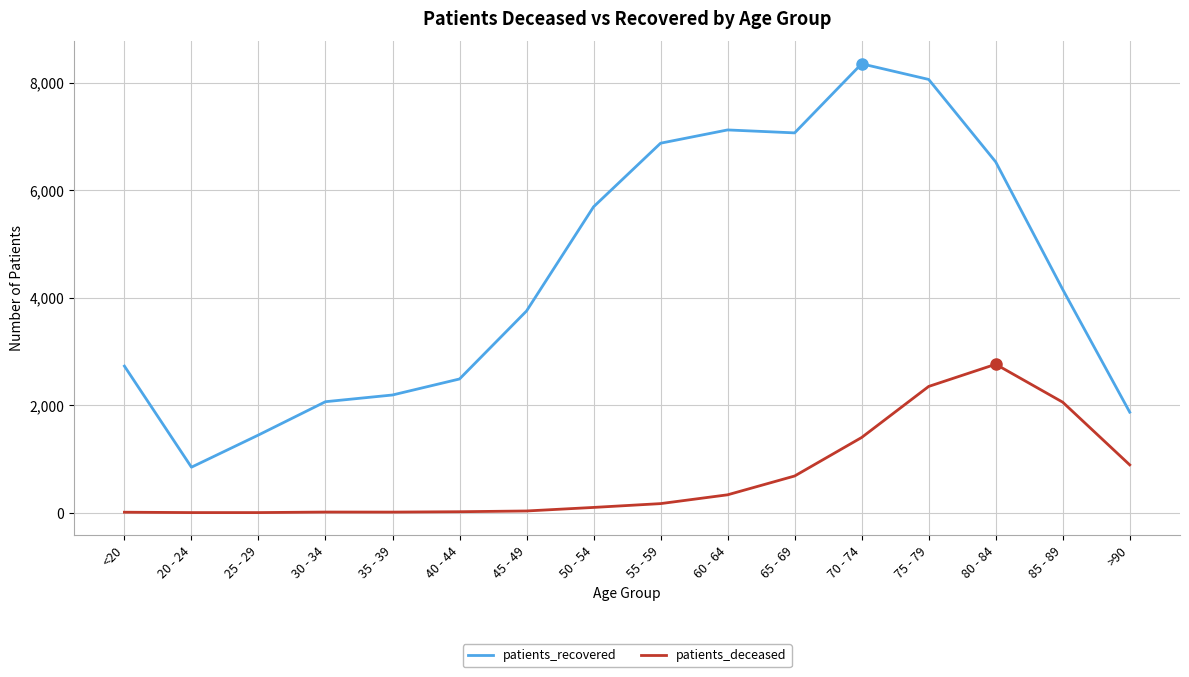

Which series has the largest range (max minus min)?

patients_recovered